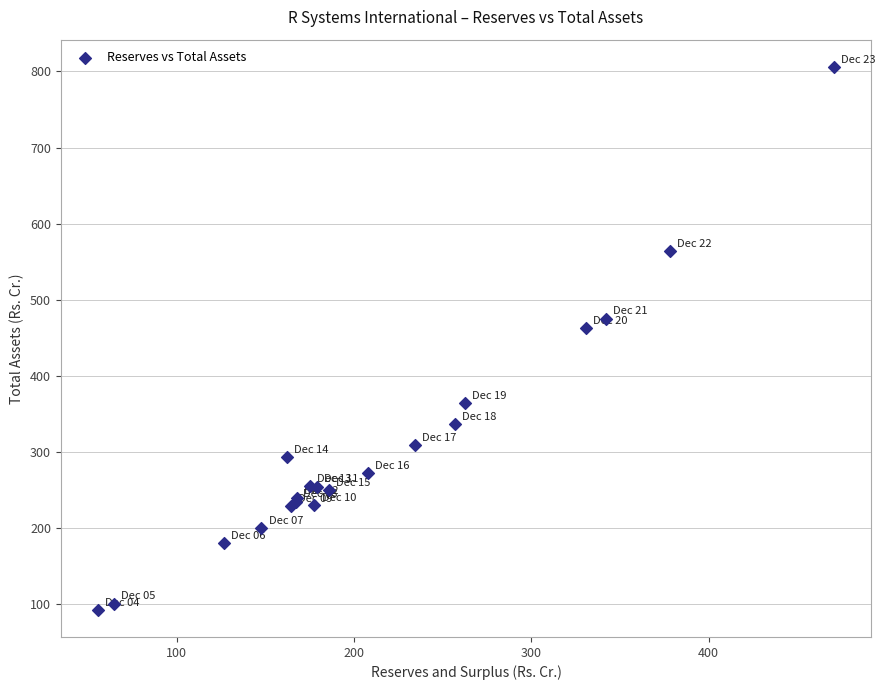

What Y value in the scatter plot is closest to 449?

463.2